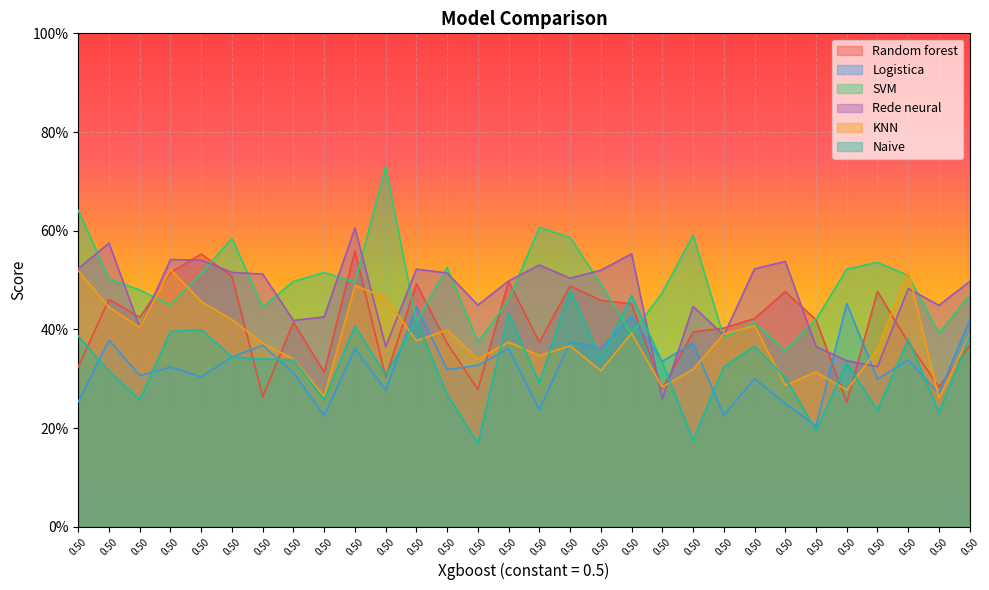

Rank the series by their maximum value, from highest to lowest.

SVM, Rede neural, Random forest, KNN, Naive, Logistica